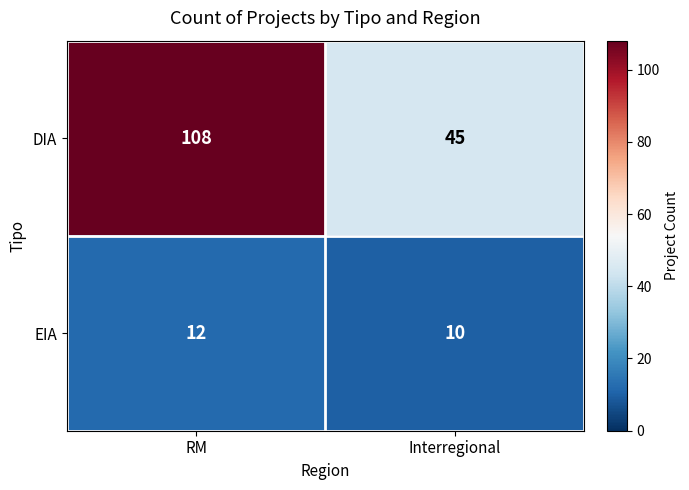

What value does the EIA series have at Interregional?

10